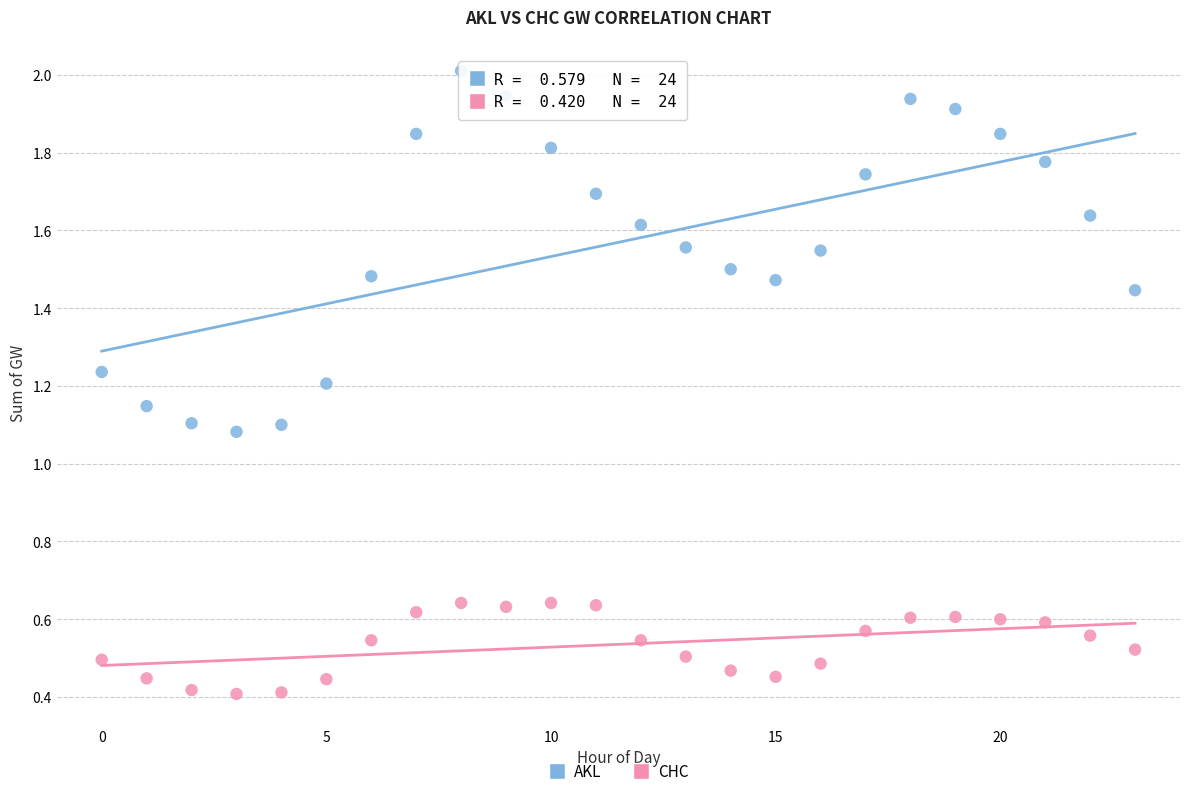

Which series reaches the maximum Y coordinate?

AKL